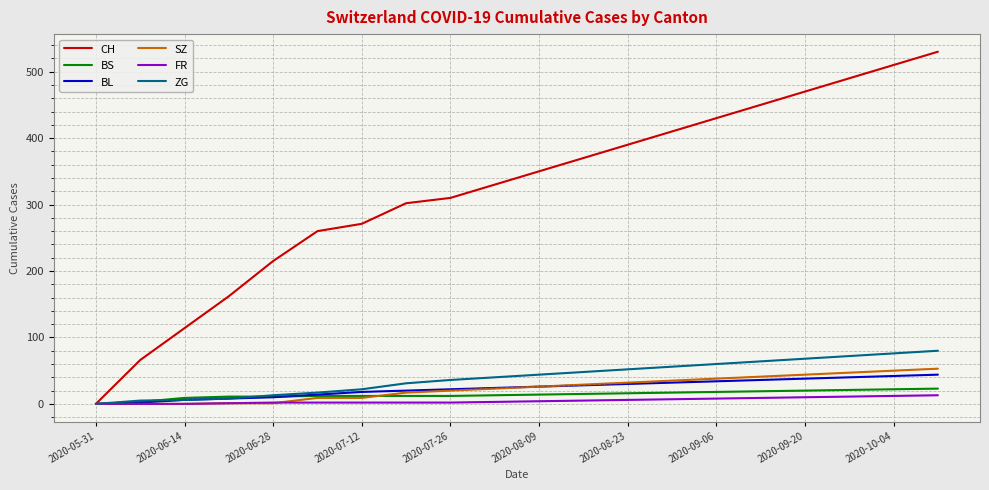

Which series has the largest total across all categories?

CH